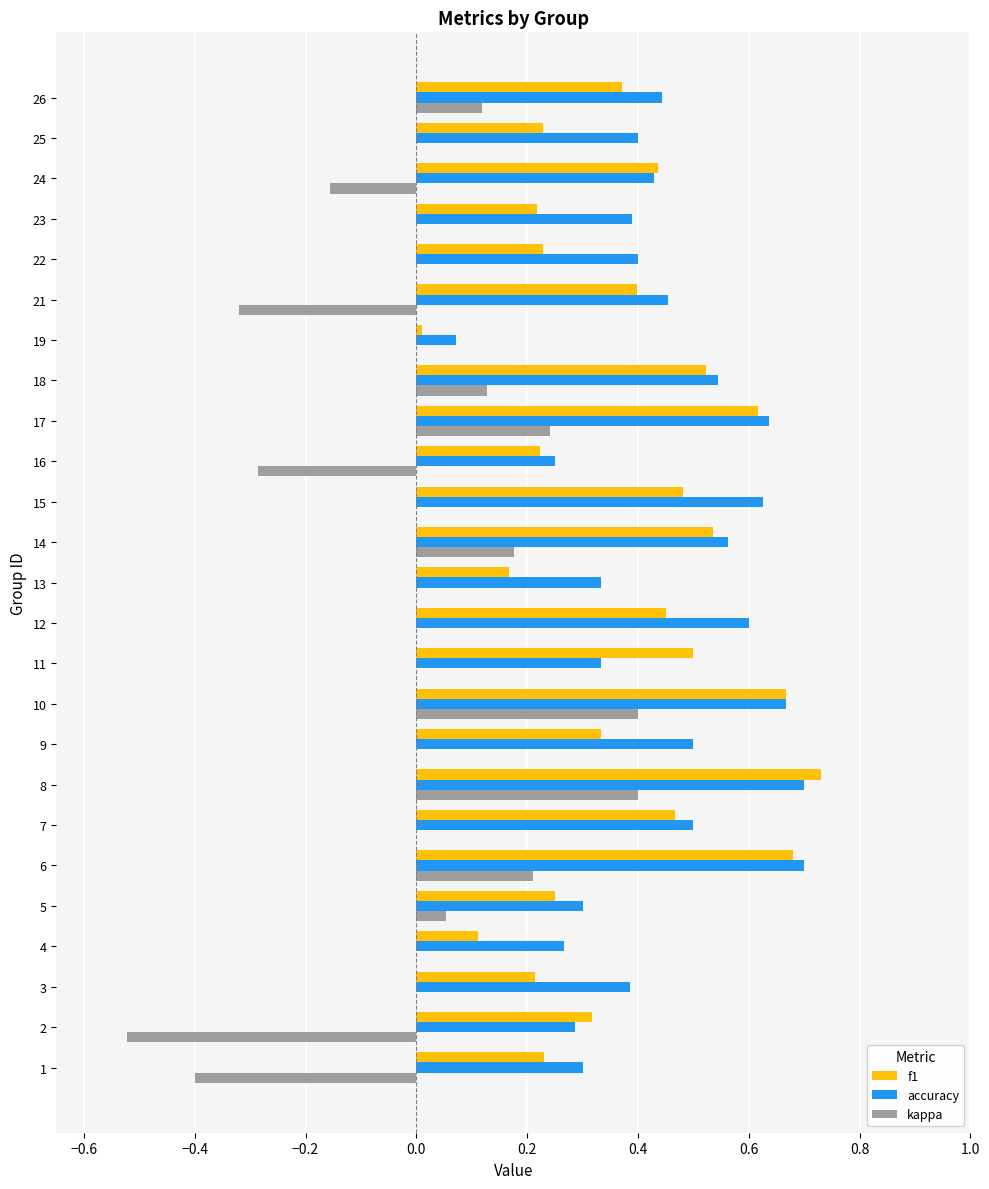

Which series has the largest total across all categories?

accuracy